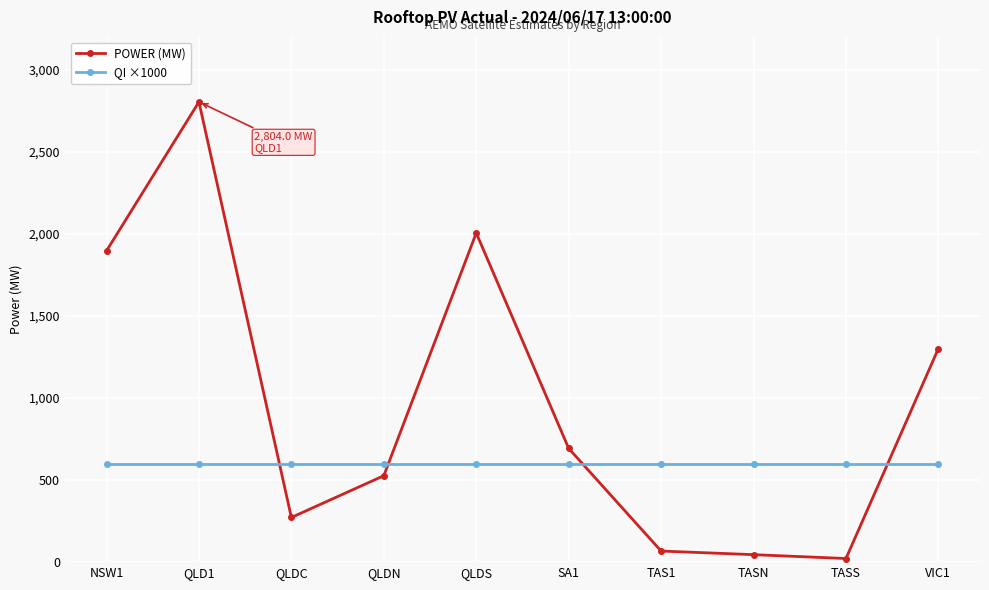

What is the value of the QI ×1000 point at the 8th from the left?

600.0